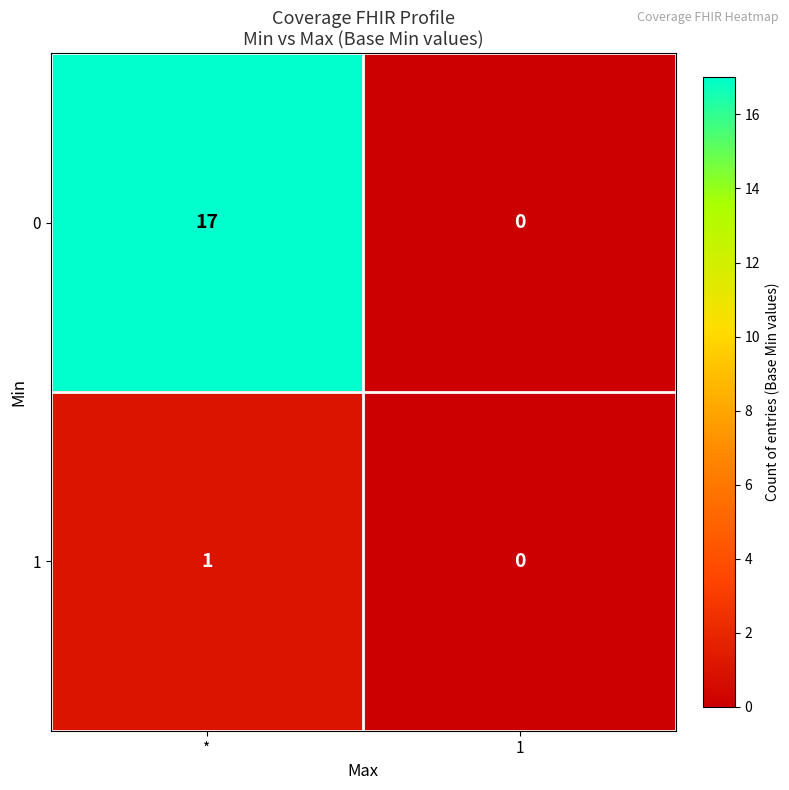

The 1 series shows 2 at *. True or false?

False